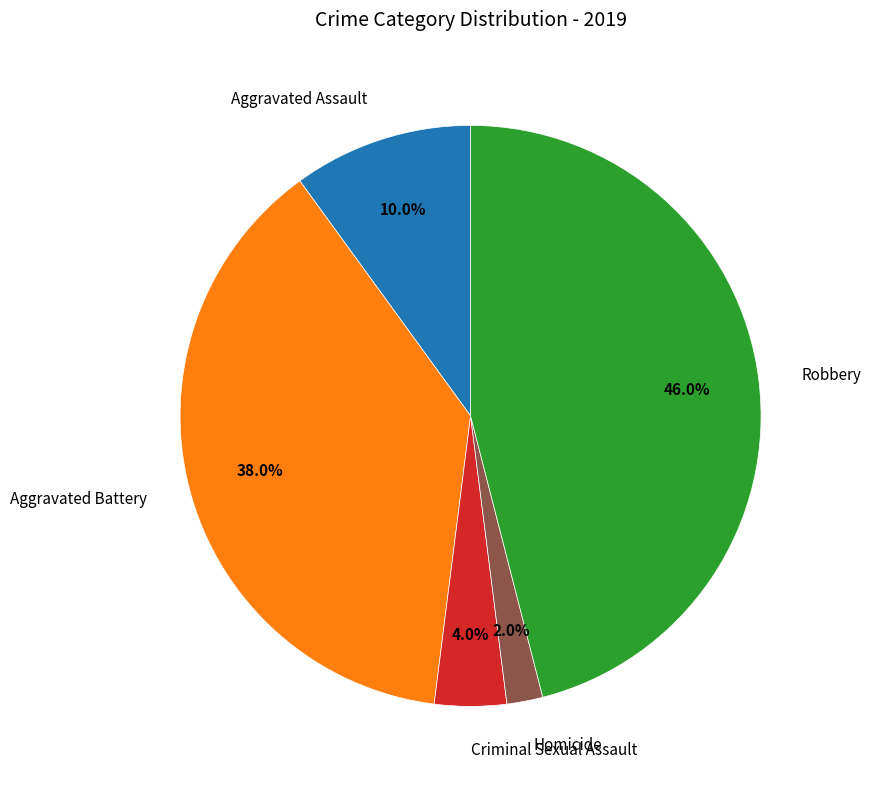

Does any single category account for the majority?

No